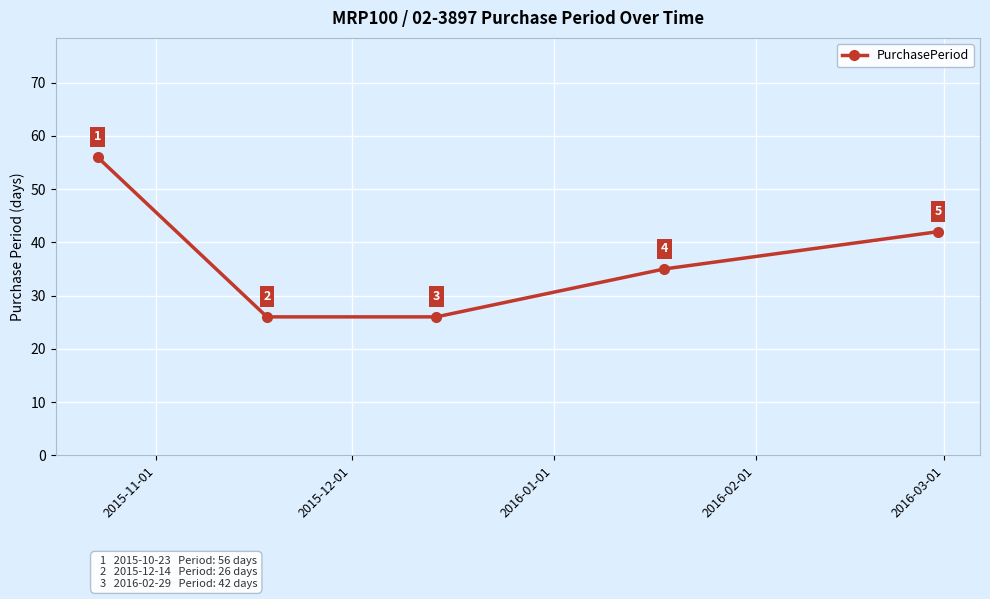

Does the chart display data point markers on the line(s)?

Yes